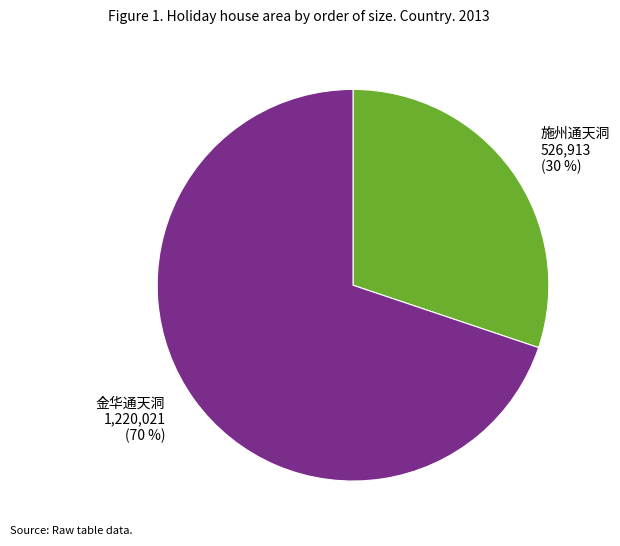

What is the smallest slice in the pie chart?

施州通天洞